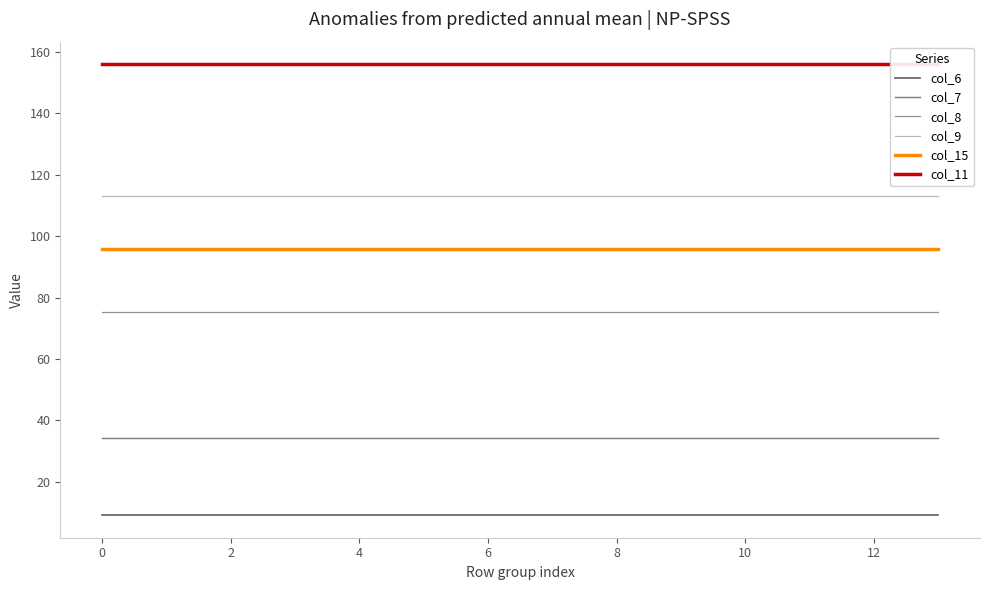

What is the lowest value of the col_9 series?

113.0